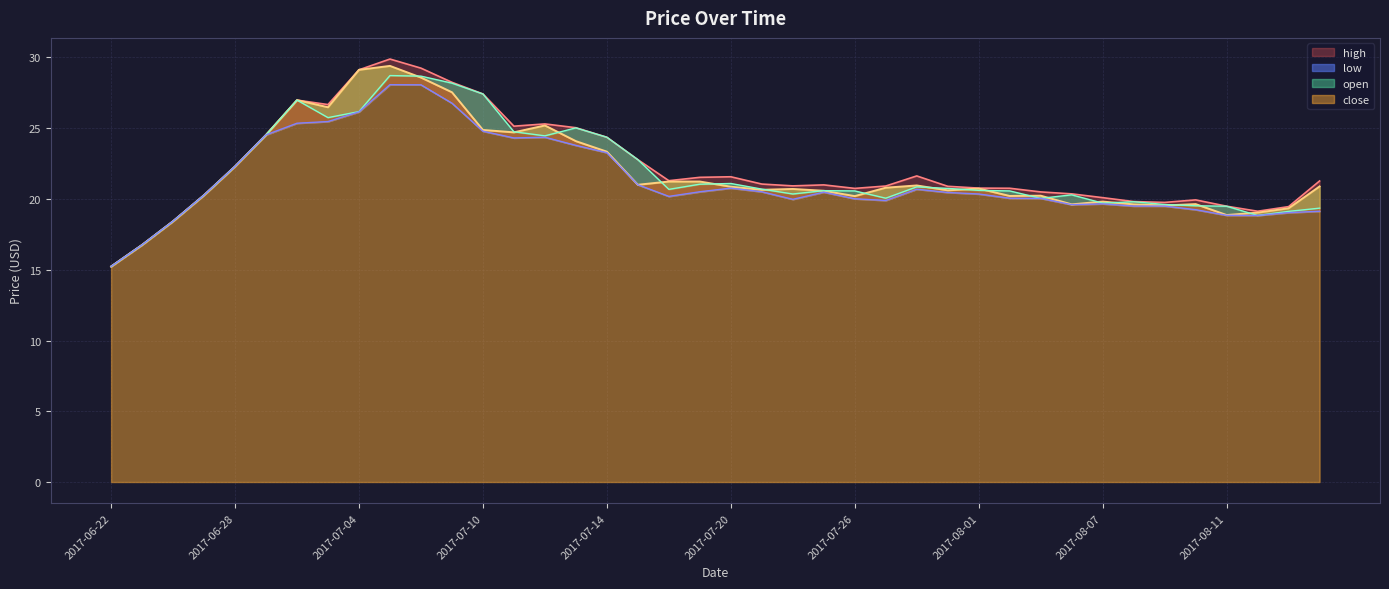

How many lines are shown in the chart?

4